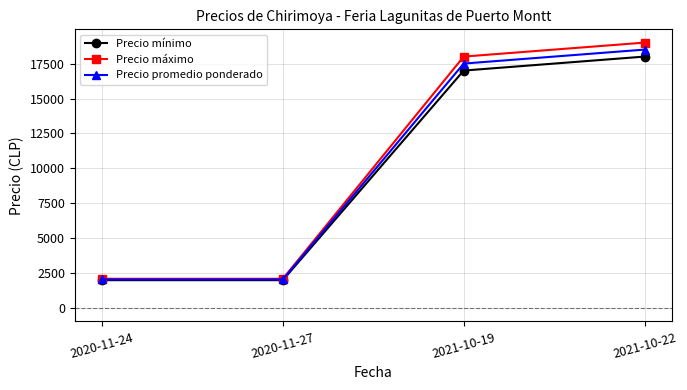

Reading right to left, list all the values displayed in this chart.

Precio mínimo: 18000	17000	2000	2000
Precio máximo: 19000	18000	2100	2100
Precio promedio ponderado: 18500	17500	2050	2050